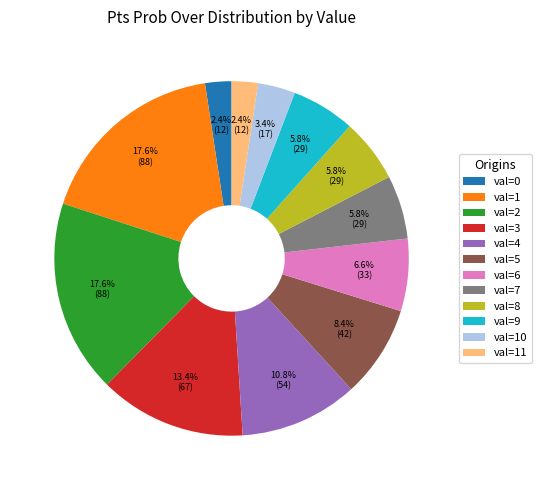

How many segments does this pie chart have?

12